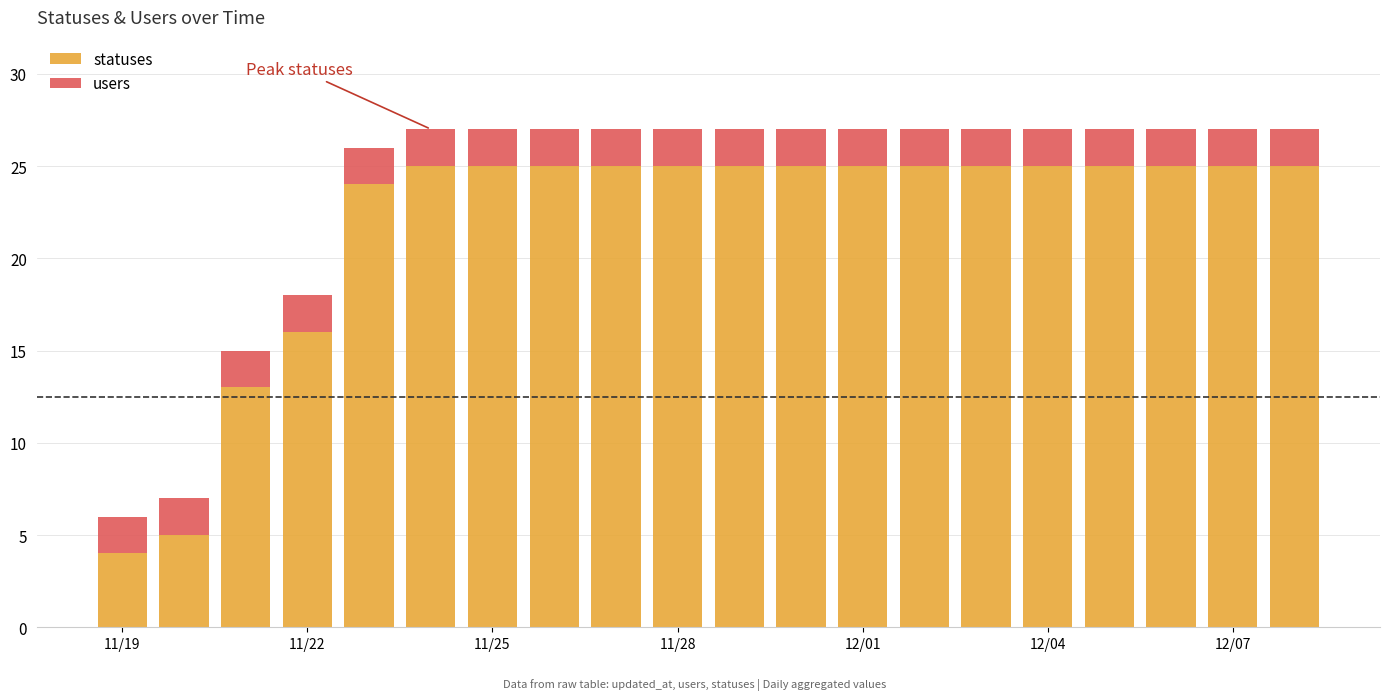

Does the chart contain stacked bars?

Yes